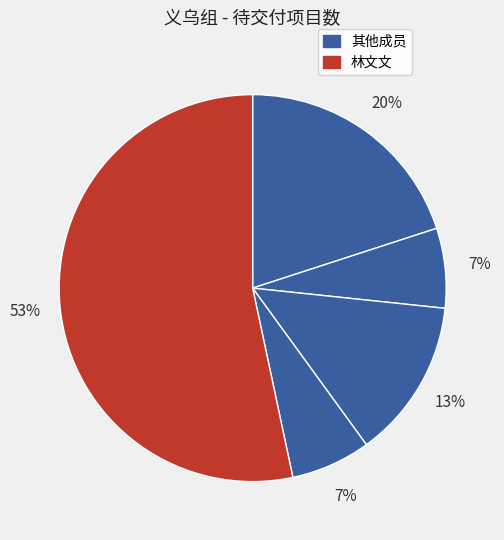

What is the majority slice?

林文文